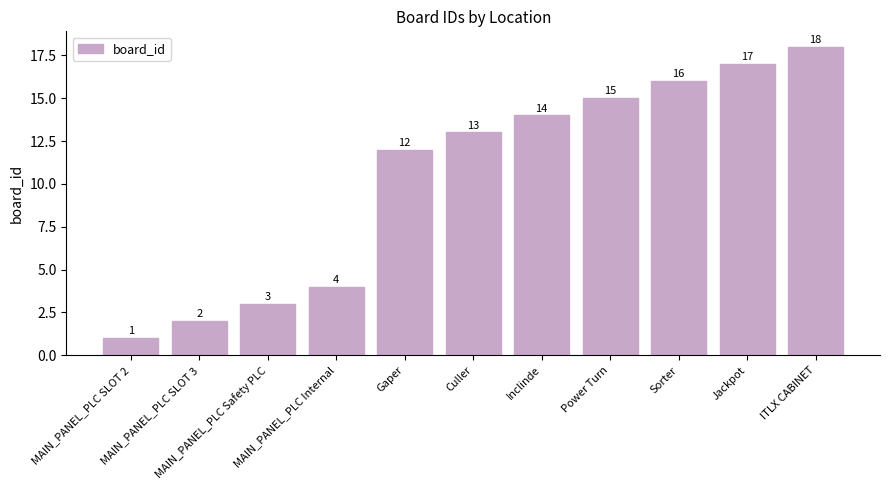

List the labels in order of value, smallest first.

MAIN_PANEL_PLC SLOT 2, MAIN_PANEL_PLC SLOT 3, MAIN_PANEL_PLC Safety PLC, MAIN_PANEL_PLC Internal, Gaper, Culler, Inclinde, Power Turn, Sorter, Jackpot, ITLX CABINET